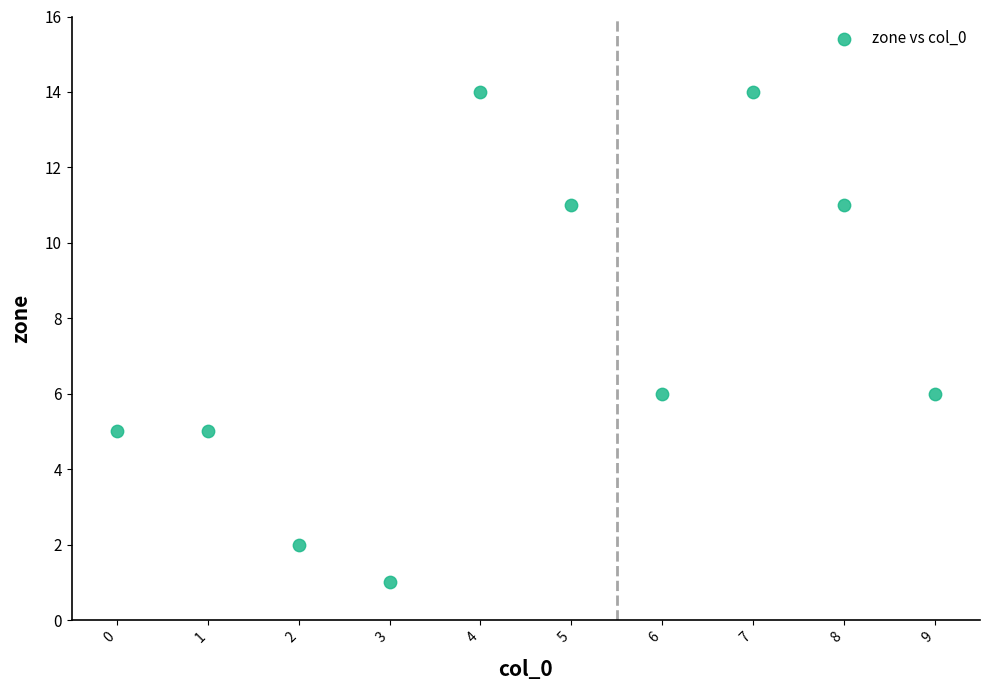

What is the average Y value?

8